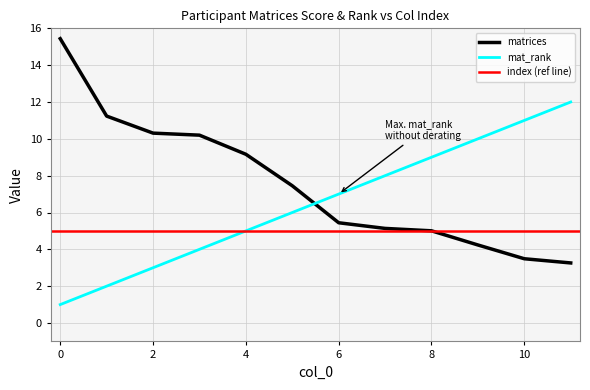

Is it true that matrices equals 12.0 at 5?

False